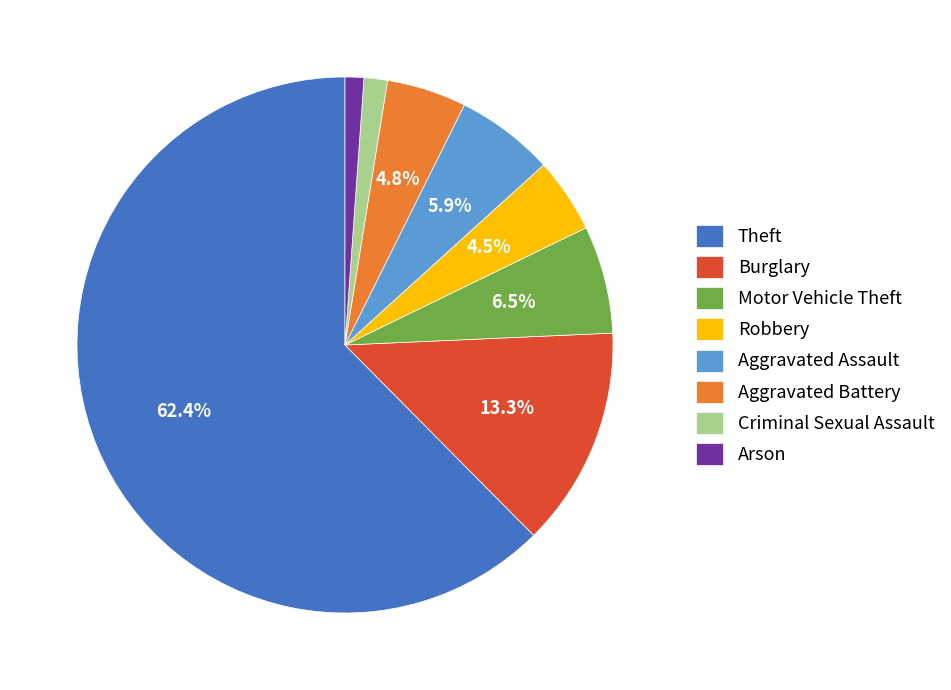

Approximately how many times larger is the value at Criminal Sexual Assault compared to Motor Vehicle Theft?

0.2